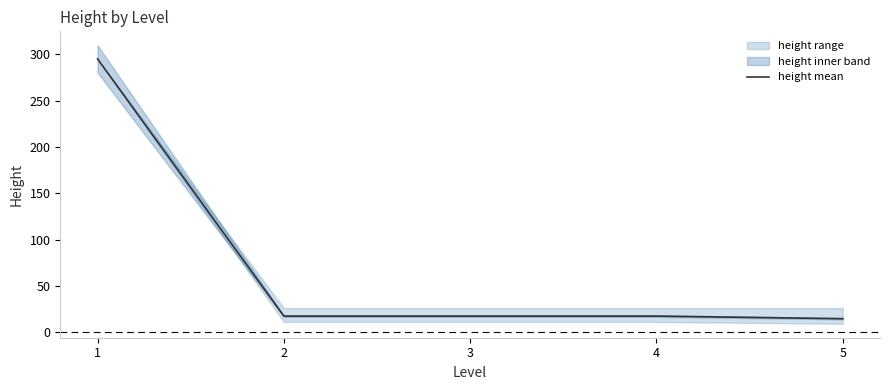

At which label does the data first exceed 17?

1